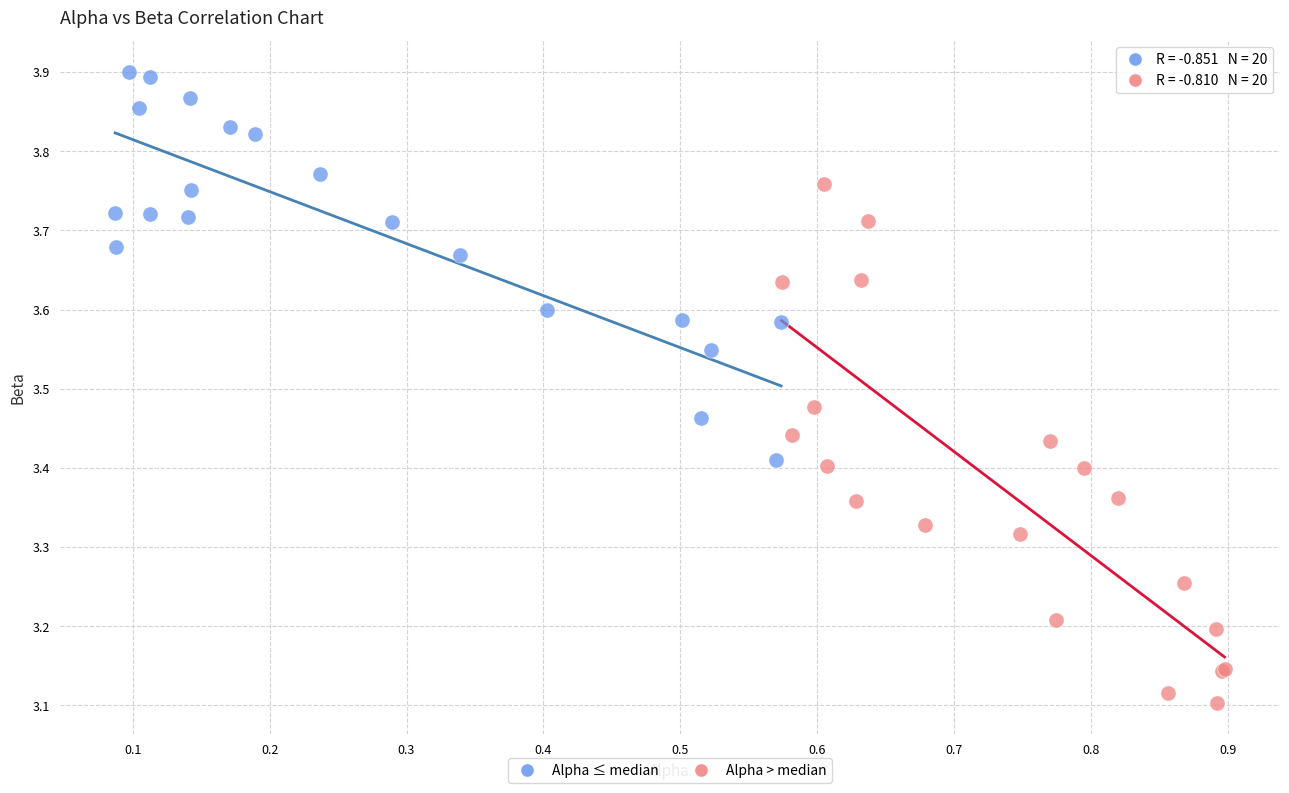

Which series contains the lowest Y value?

Alpha > median